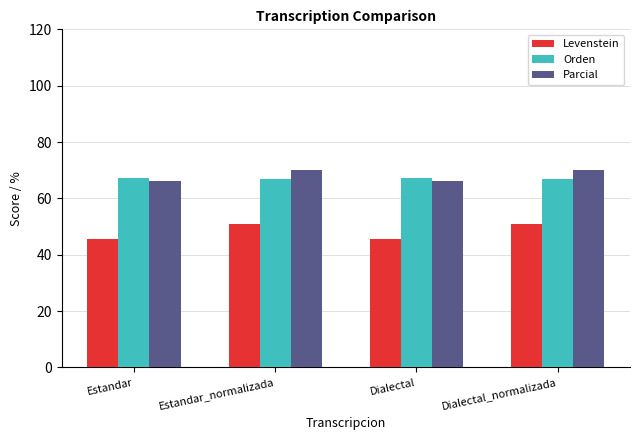

What is the spread (max minus min) of values at Estandar_normalizada?

19.0